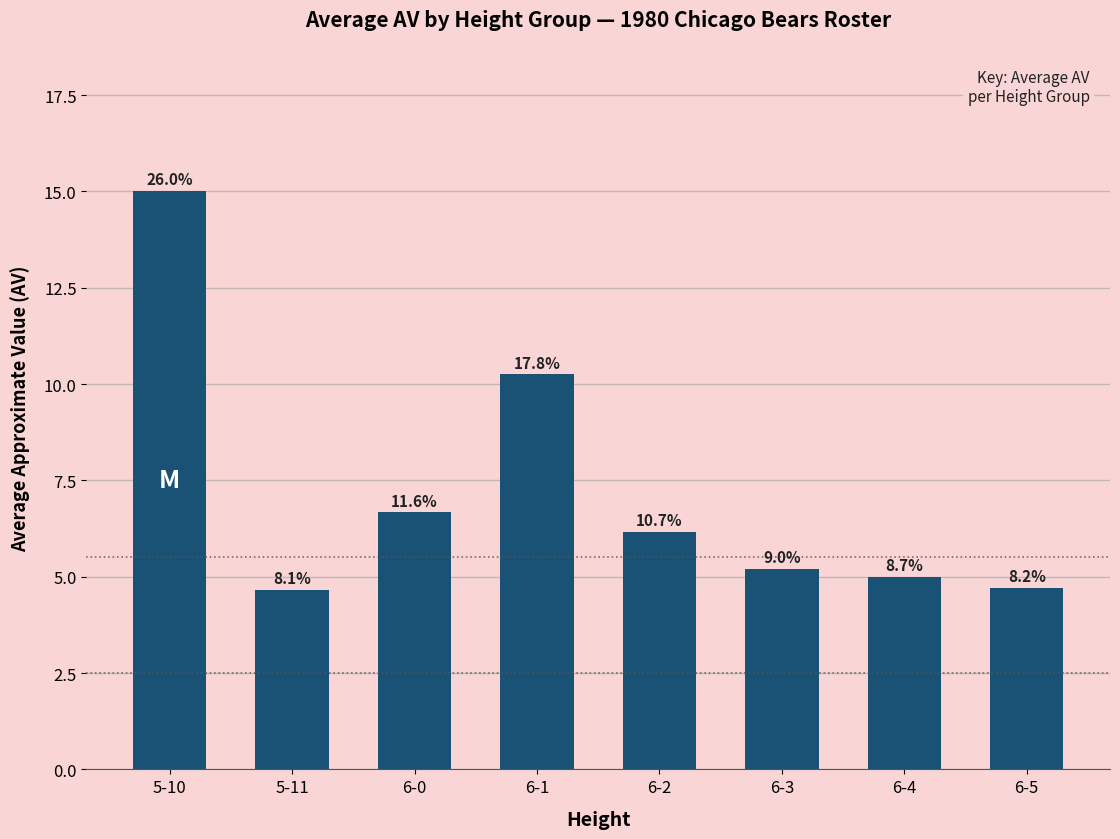

The value at 6-0 is 6.7. True or false?

True